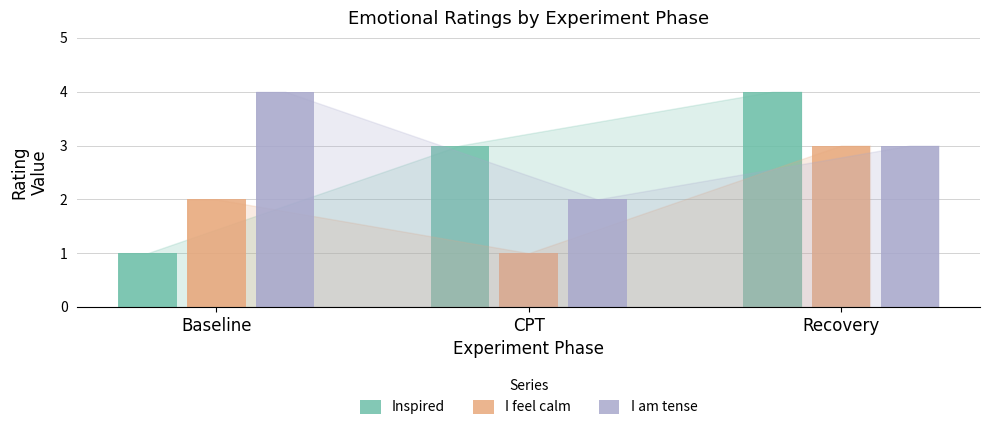

What is the spread (max minus min) of values at Baseline?

3